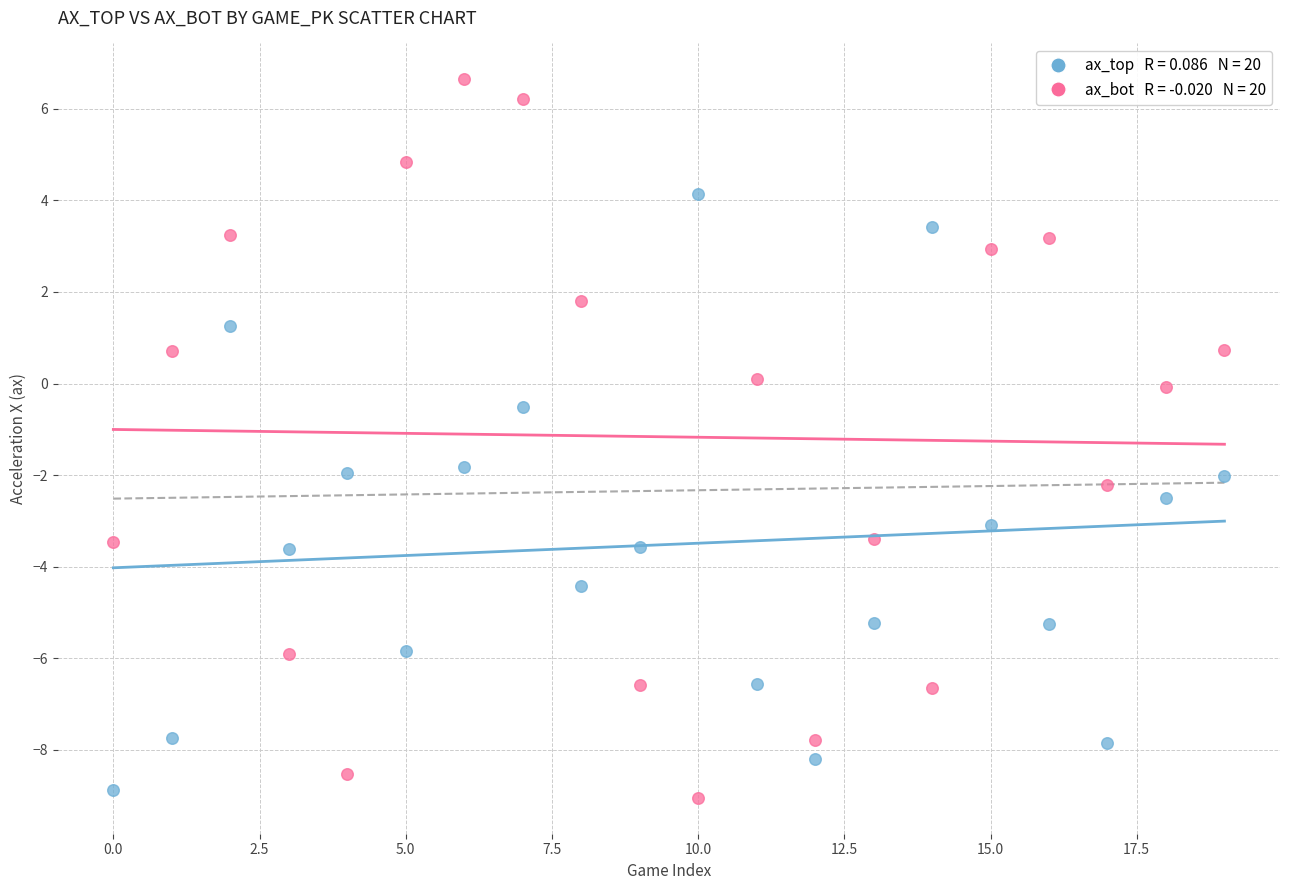

Across all data points, what is the range of Y values (max minus min)?

15.7